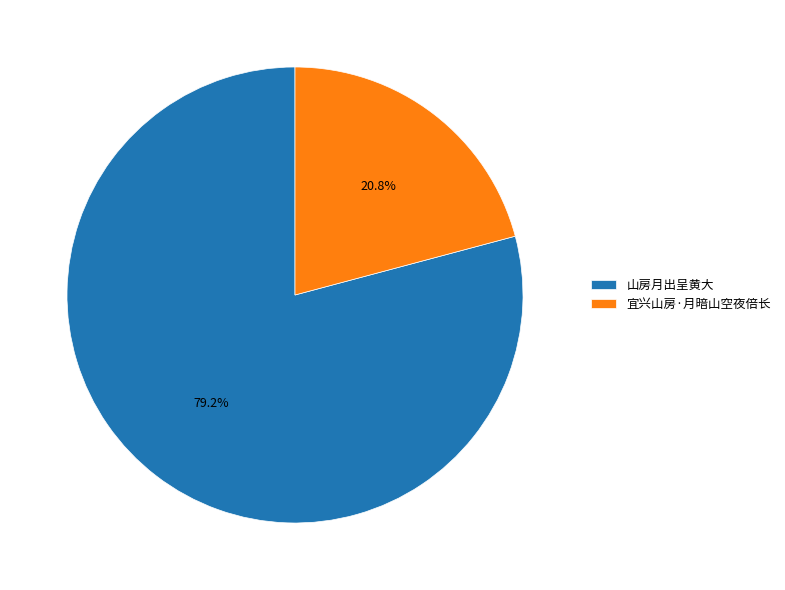

Is the sum of 宜兴山房·月暗山空夜倍长 and 山房月出呈黄大 greater than half?

Yes